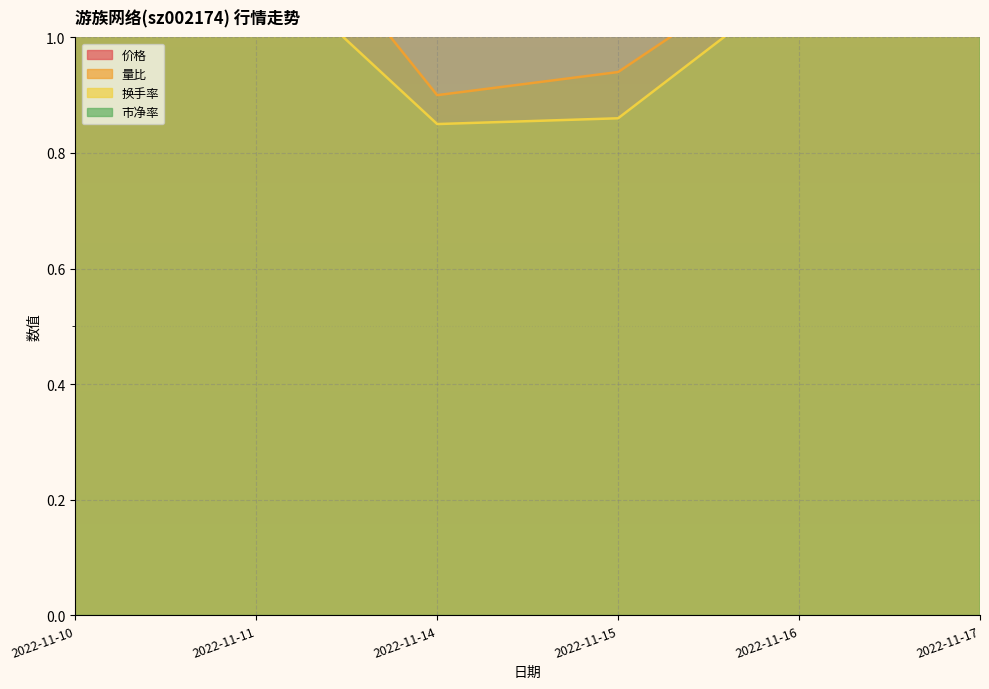

True or false: 价格 and 换手率 cross at least once.

False